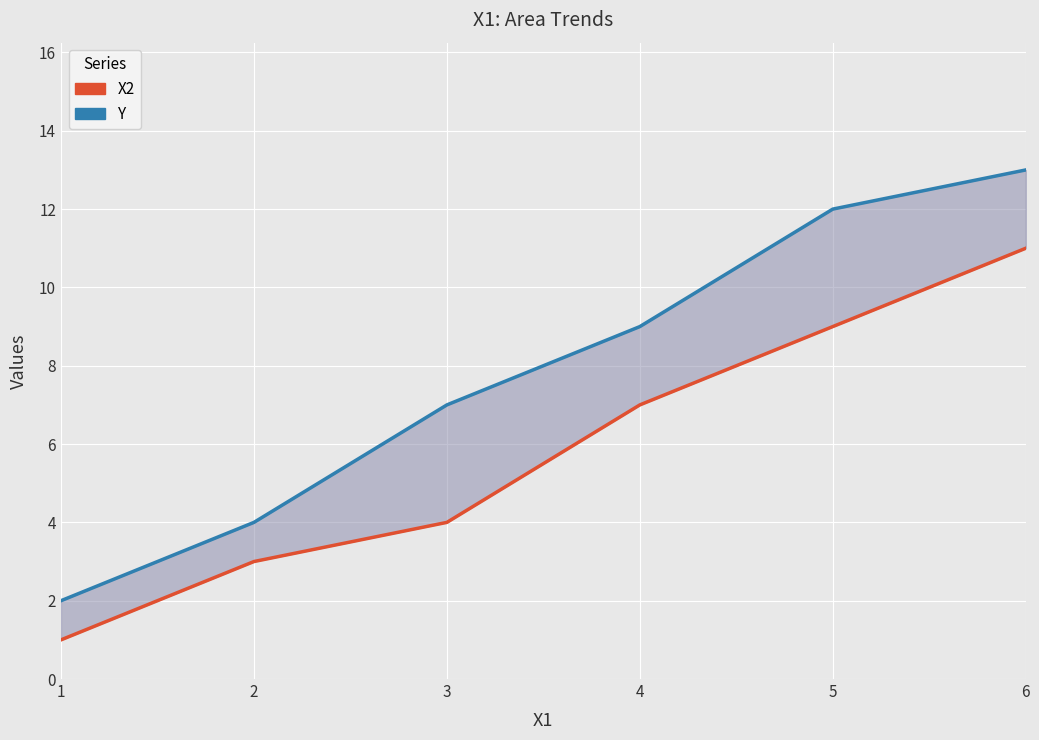

True or false: X2 and Y cross at least once.

False